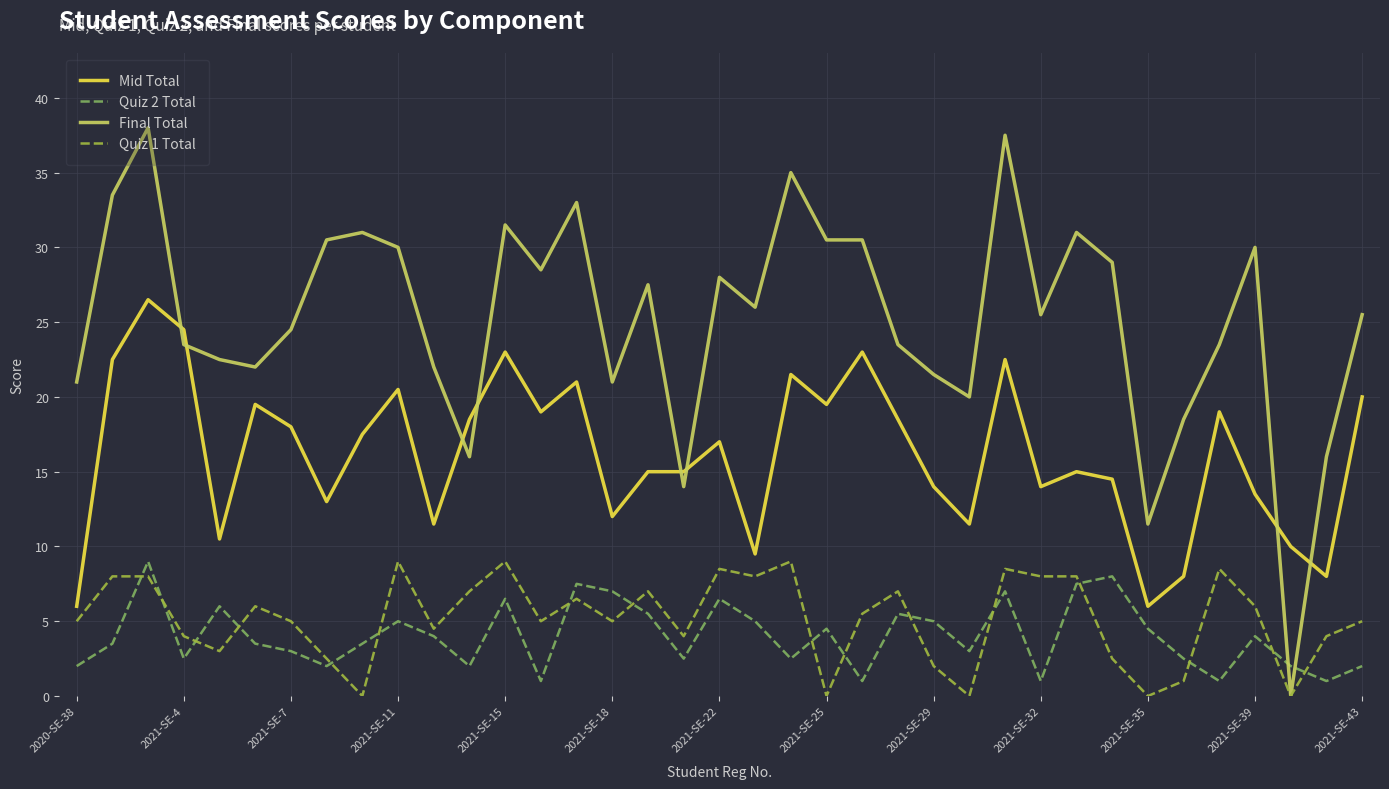

What is the maximum value for Final Total?

38.0